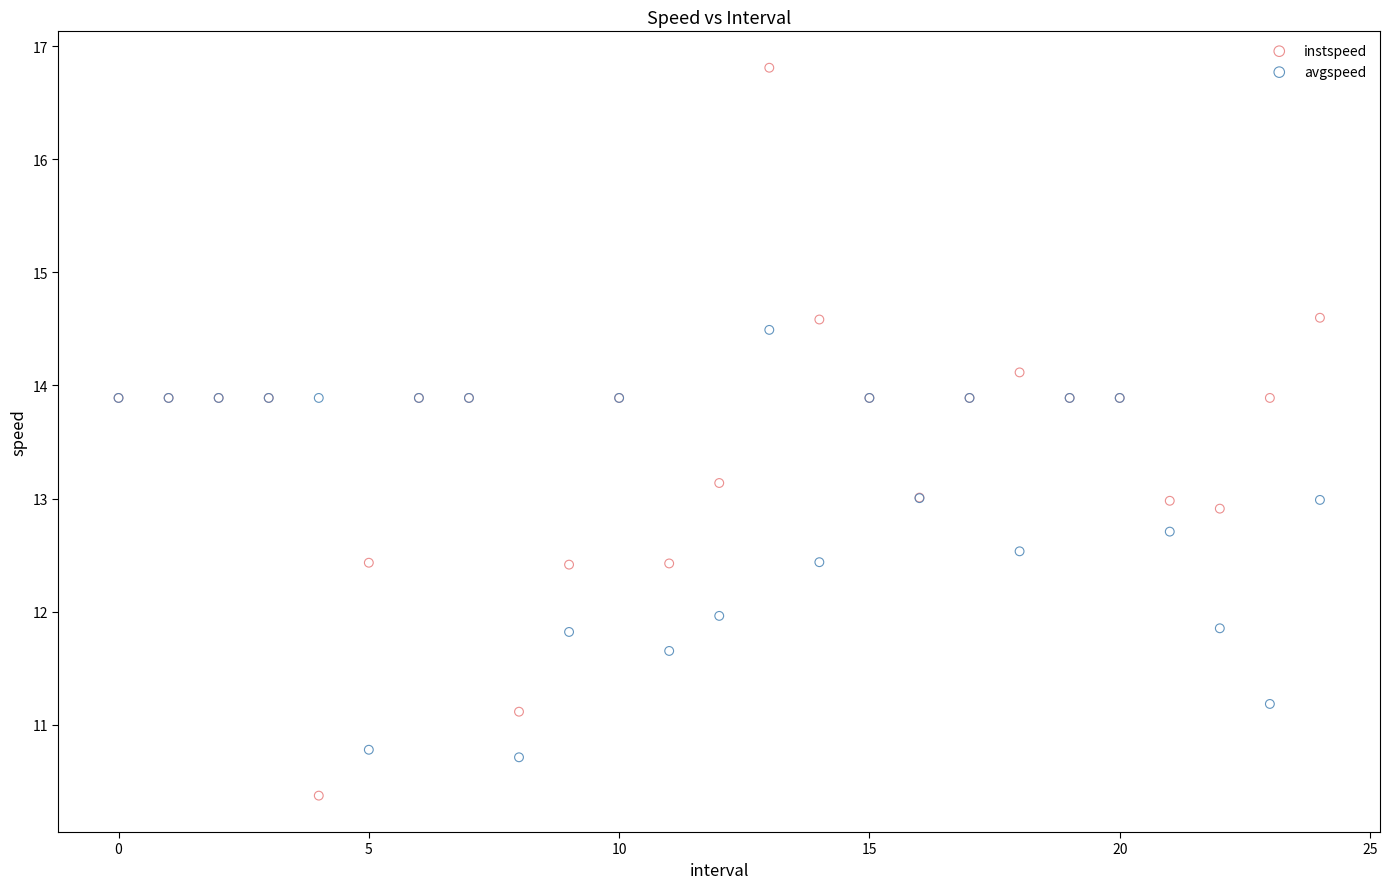

What are all the series names shown in the legend?

instspeed, avgspeed